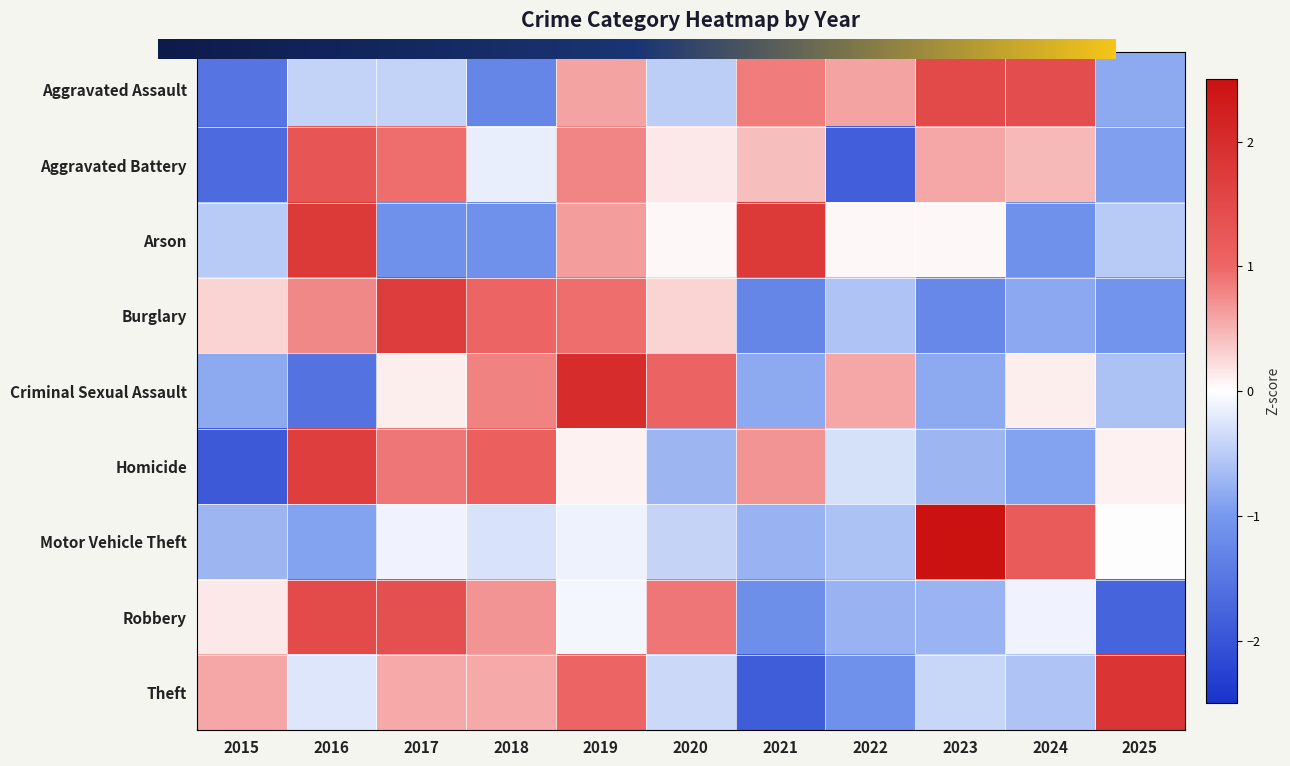

What is the difference between the Arson values at 2025 and 2021?

2.3